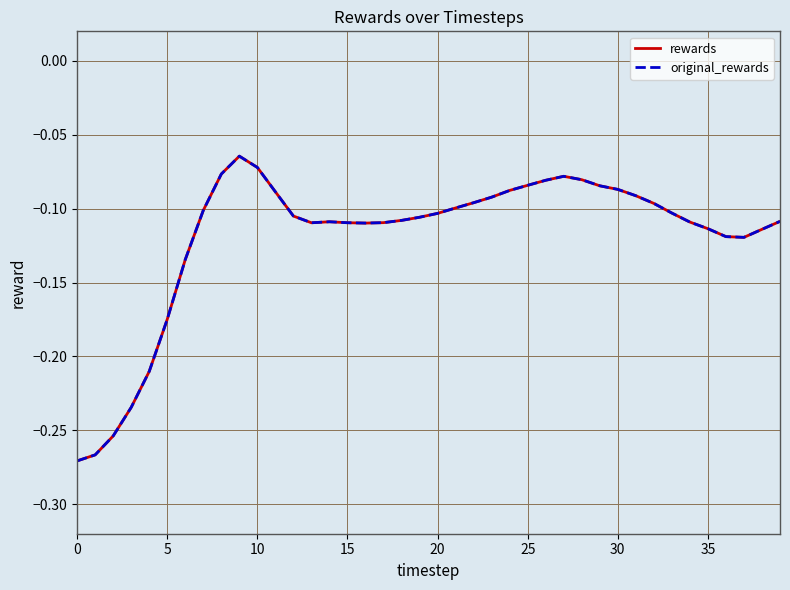

Reading left to right, what are all the values shown in this chart?

rewards: -0.3	-0.3	-0.3	-0.2	-0.2	-0.2	-0.1	-0.1	-0.1	-0.1	-0.1	-0.1	-0.1	-0.1	-0.1	-0.1	-0.1	-0.1	-0.1	-0.1	-0.1	-0.1	-0.1	-0.1	-0.1	-0.1	-0.1	-0.1	-0.1	-0.1	-0.1	-0.1	-0.1	-0.1	-0.1	-0.1	-0.1	-0.1	-0.1	-0.1
original_rewards: -0.3	-0.3	-0.3	-0.2	-0.2	-0.2	-0.1	-0.1	-0.1	-0.1	-0.1	-0.1	-0.1	-0.1	-0.1	-0.1	-0.1	-0.1	-0.1	-0.1	-0.1	-0.1	-0.1	-0.1	-0.1	-0.1	-0.1	-0.1	-0.1	-0.1	-0.1	-0.1	-0.1	-0.1	-0.1	-0.1	-0.1	-0.1	-0.1	-0.1